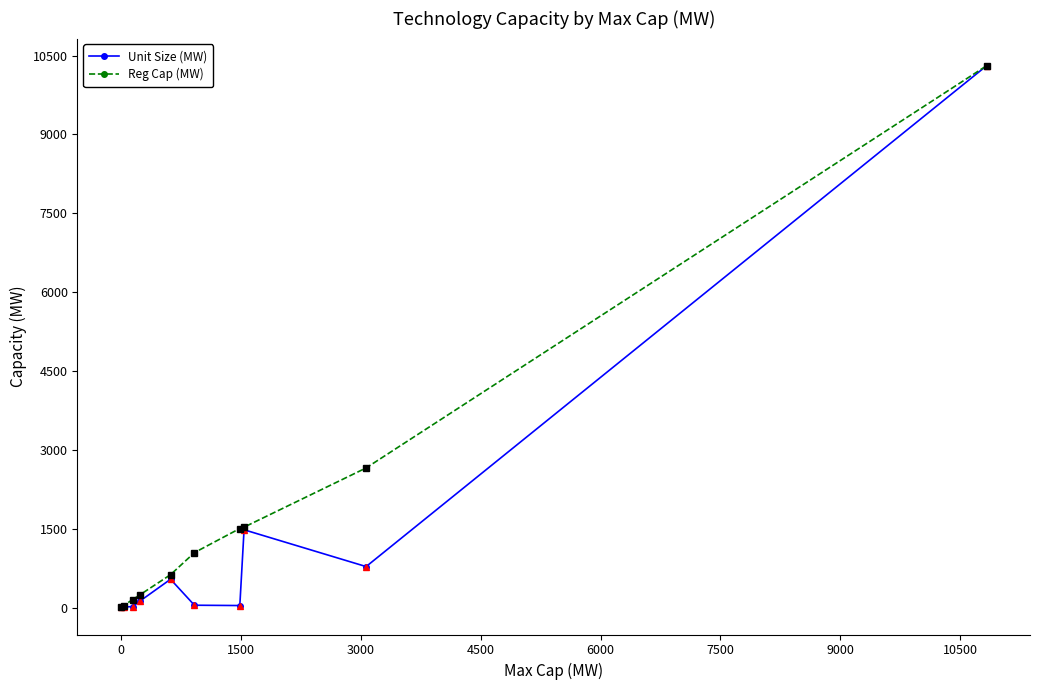

What is the highest value of the Reg Cap (MW) series?

10308.0